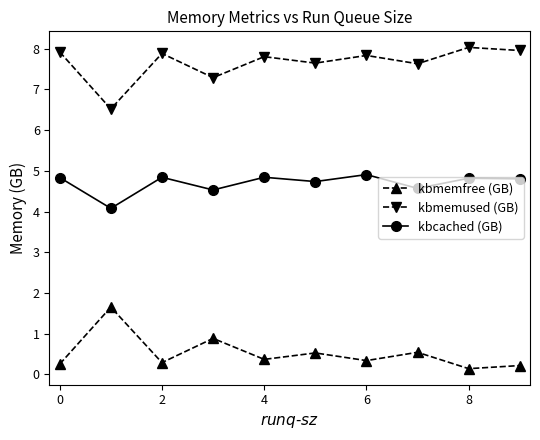

What is the minimum value shown in the chart?

0.1